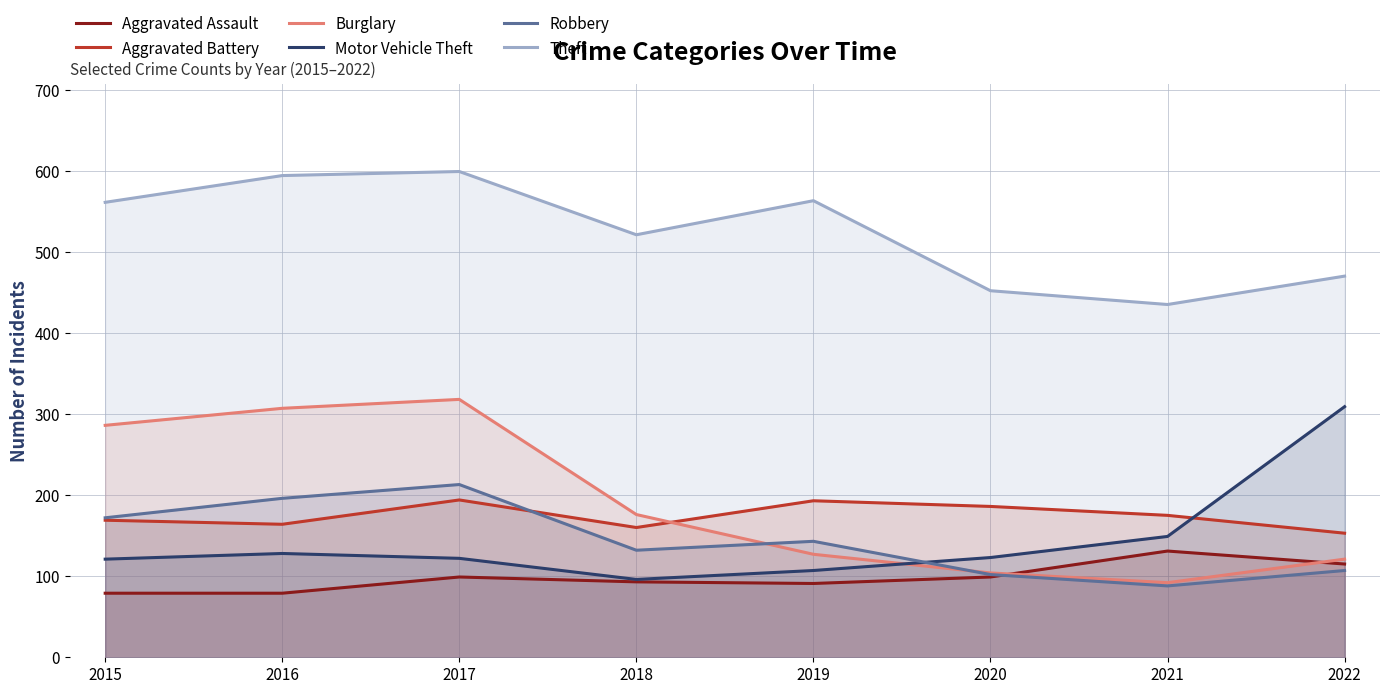

What is the average value of the Aggravated Assault series?

98